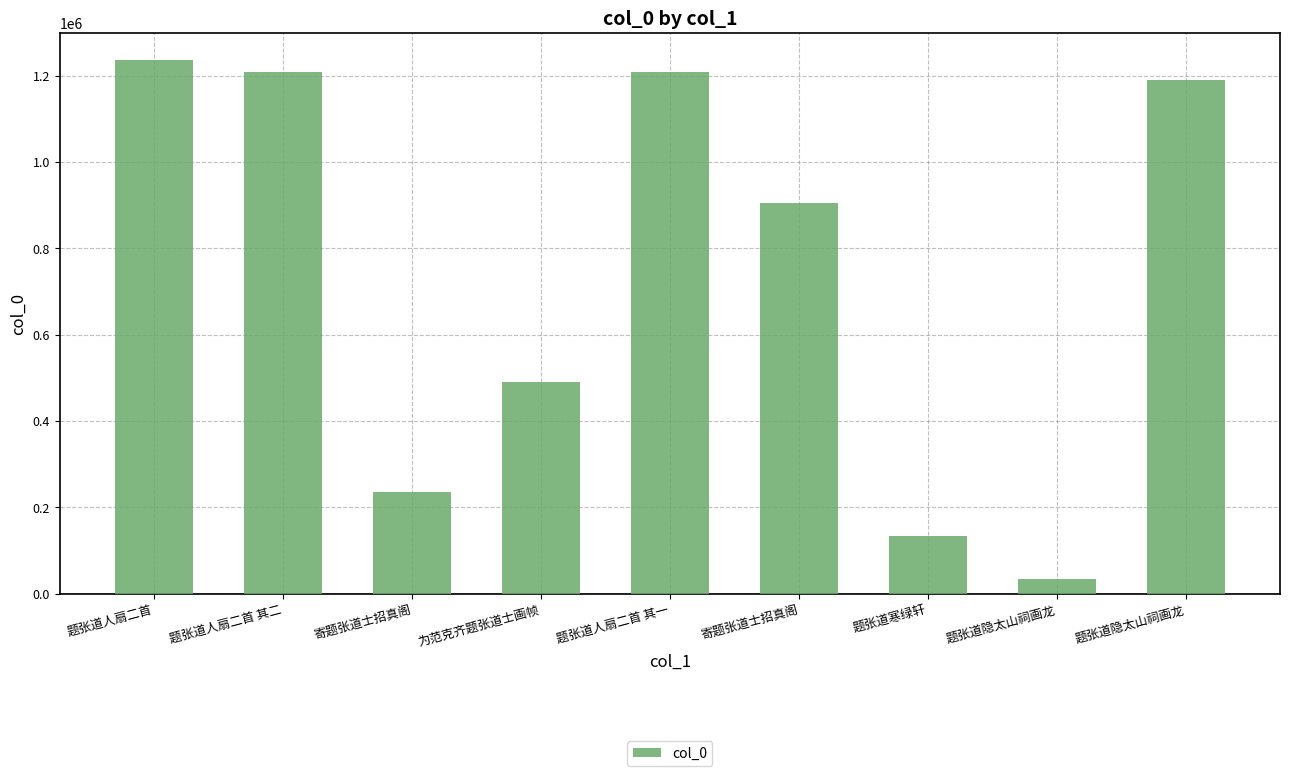

How many bars are there in total?

9